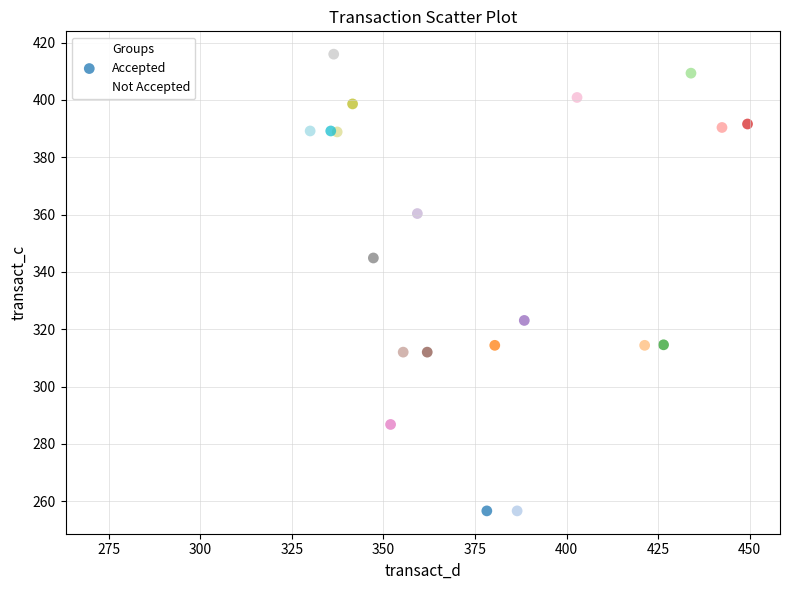

Which series has the widest spread of Y values?

Accepted